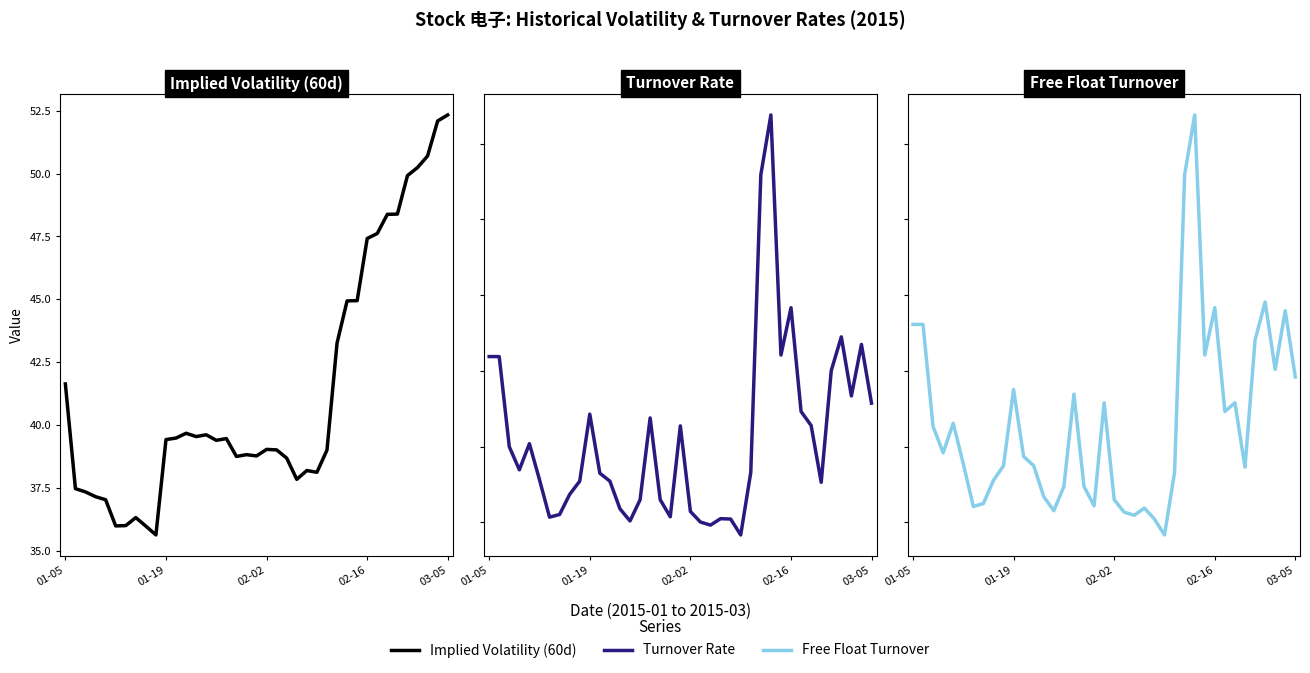

Rank the series at 02-02 from lowest to highest value.

Turnover Rate, Free Float Turnover, Implied Volatility (60d)